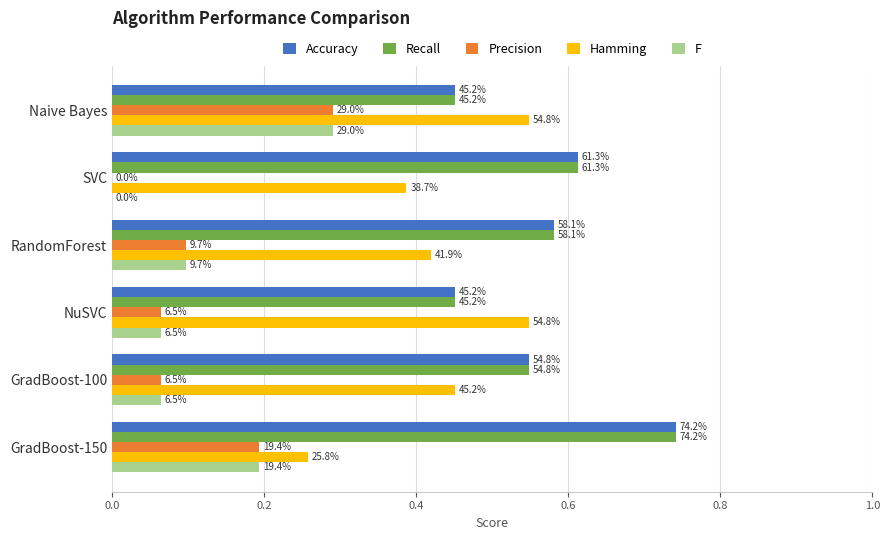

What are all the series names shown in the legend?

Accuracy, Recall, Precision, Hamming, F